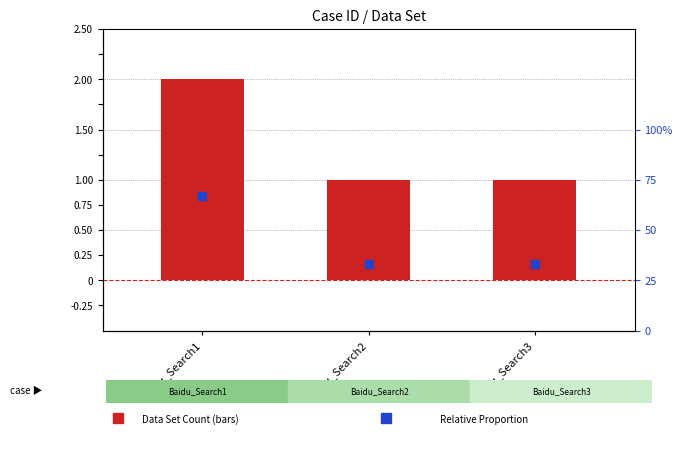

Is the value of Relative Proportion at Baidu_Search2 greater than the value of Data Set Count at Baidu_Search2?

No